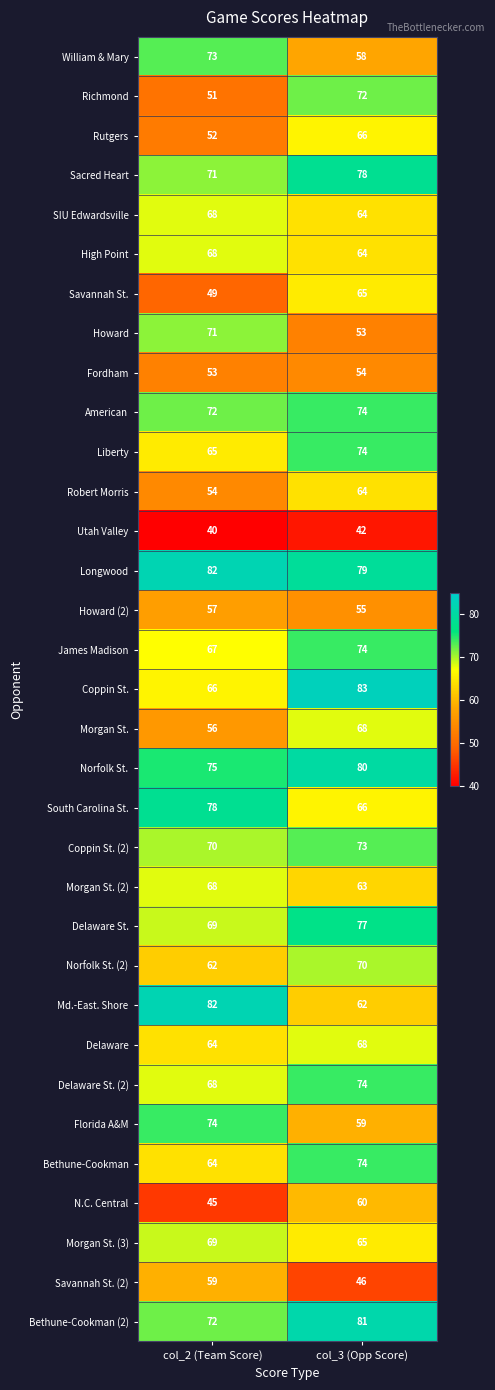

At which category is the sum across all series the highest?

col_3 (Opp Score)